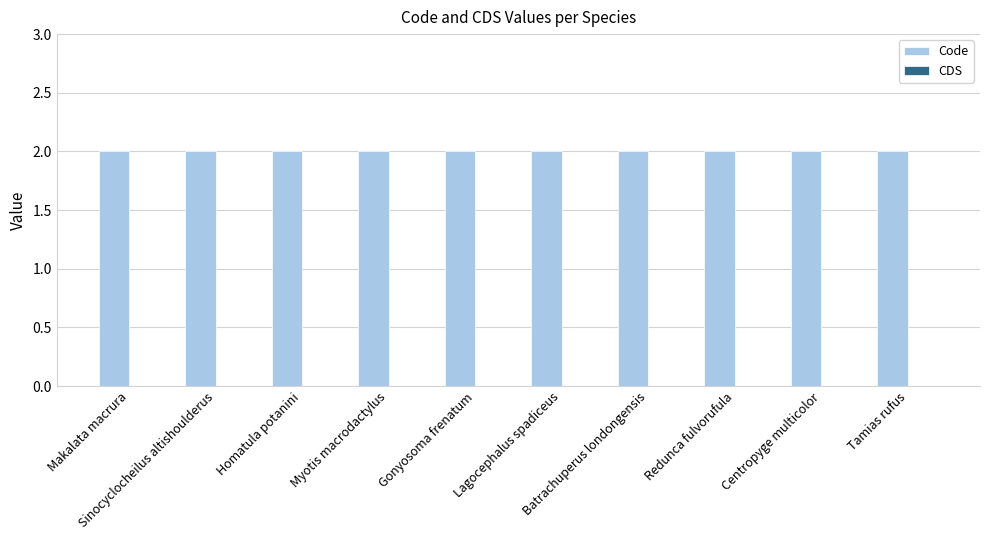

Rank the categories by Code value from highest to lowest.

Makalata macrura, Sinocyclocheilus altishoulderus, Homatula potanini, Myotis macrodactylus, Gonyosoma frenatum, Lagocephalus spadiceus, Batrachuperus londongensis, Redunca fulvorufula, Centropyge multicolor, Tamias rufus